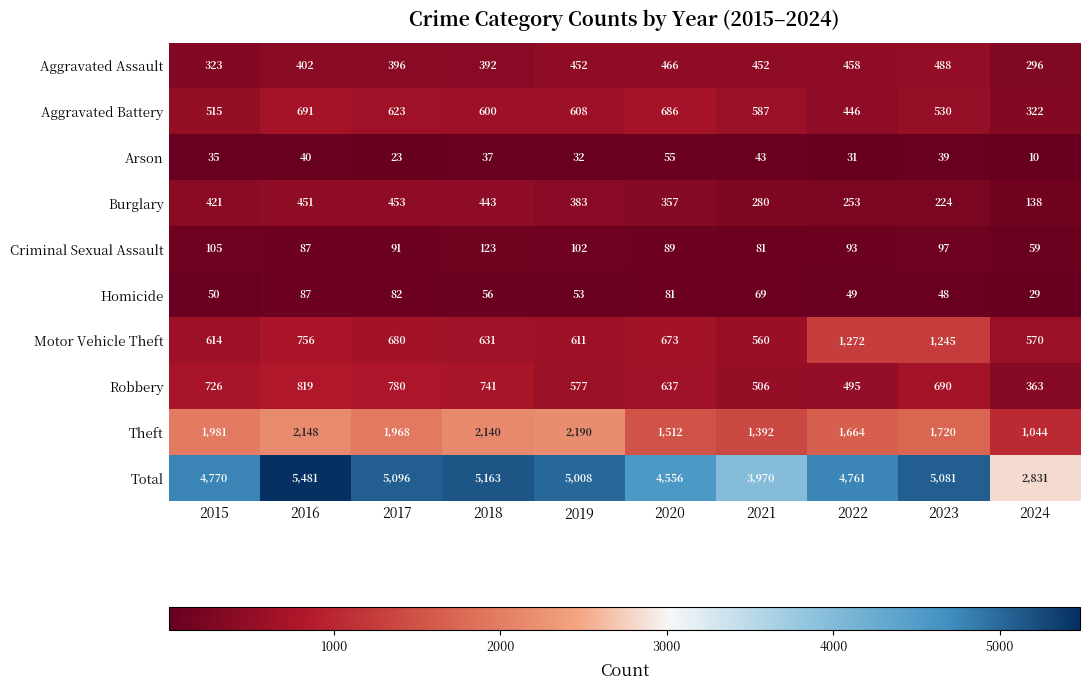

Which category has the highest value across all series?

2016